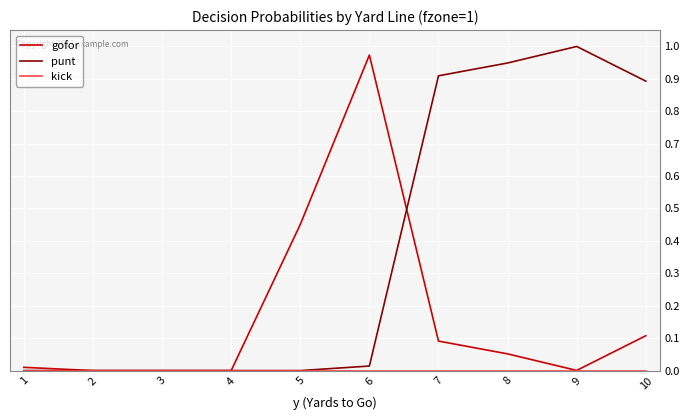

What is the average value of the punt series?

0.4